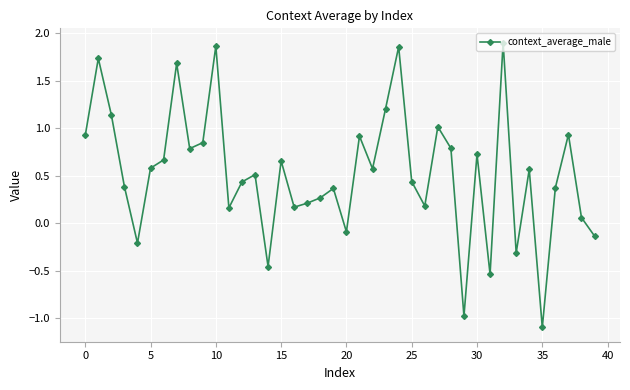

What is the value of the 35th point from the left?

0.6